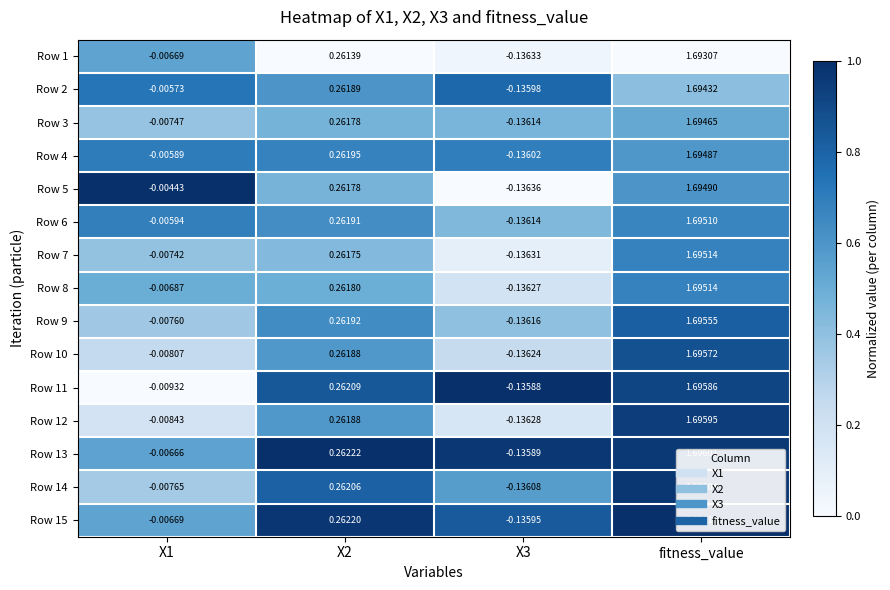

Which series has the largest total across all categories?

Row 5